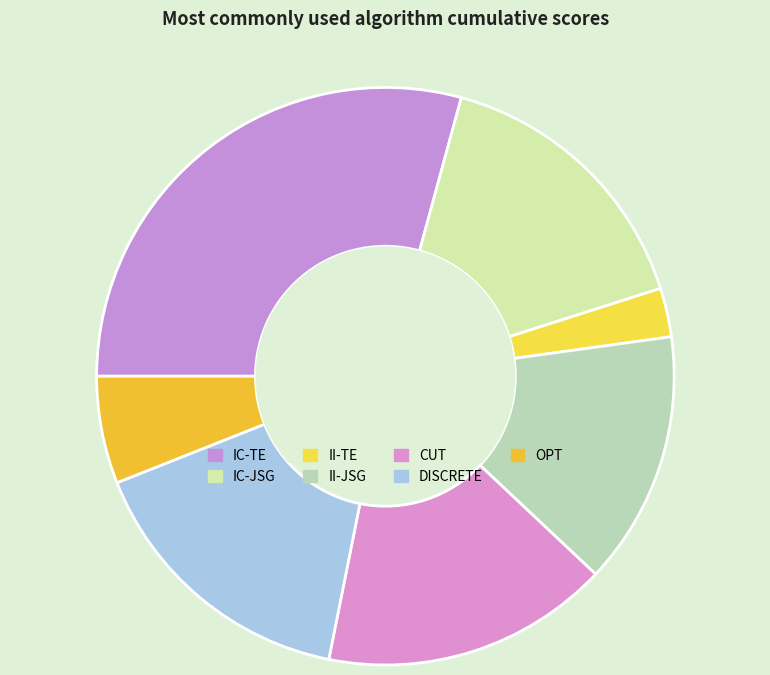

Is II-TE the majority of the pie?

No